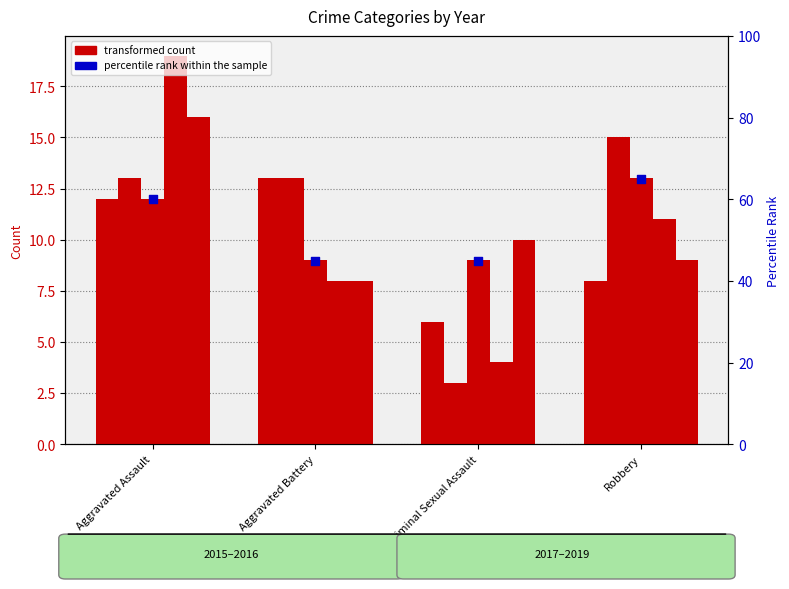

Approximately how many times larger is the value at Criminal Sexual Assault compared to Aggravated Battery?

1.0